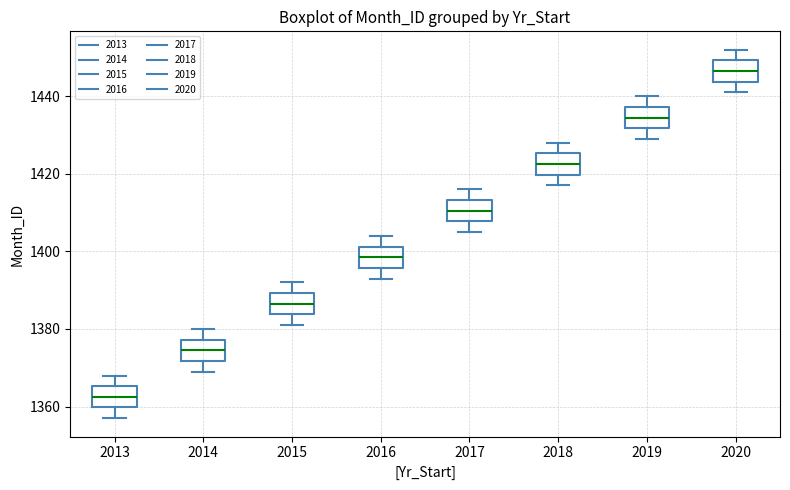

Which box's median line is the highest?

2020